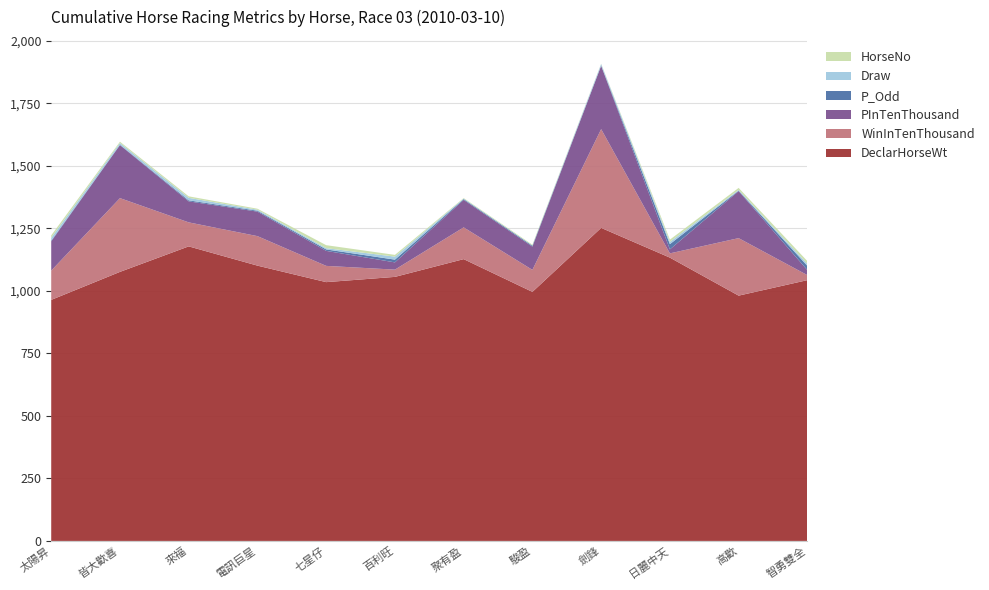

Reading right to left, list all the values displayed in this chart.

WinInTenThousand: 20.0	230.0	17.0	395.0	88.0	127.0	29.0	65.0	118.0	96.0	295.0	117.0
PInTenThousand: 20.0	188.0	16.0	253.0	93.0	110.0	29.0	60.0	98.0	84.0	212.0	117.0
DeclarHorseWt: 1043.0	981.0	1133.0	1252.0	996.0	1127.0	1056.0	1035.0	1101.0	1178.0	1076.0	964.0
P_Odd: 17.0	1.9	21.0	1.4	3.7	3.2	11.0	5.8	3.6	4.1	1.6	3.0
Draw: 8.0	3.0	9.0	6.0	1.0	2.0	12.0	5.0	4.0	10.0	7.0	11.0
HorseNo: 11.0	8.0	9.0	1.0	3.0	2.0	7.0	12.0	4.0	6.0	5.0	10.0